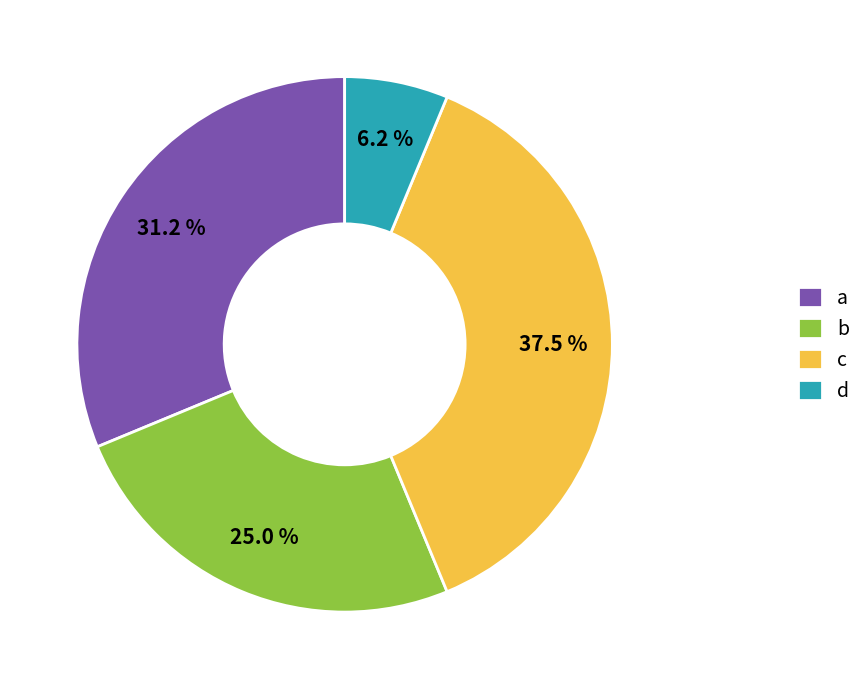

What percentage is NOT represented by c?

62.5%